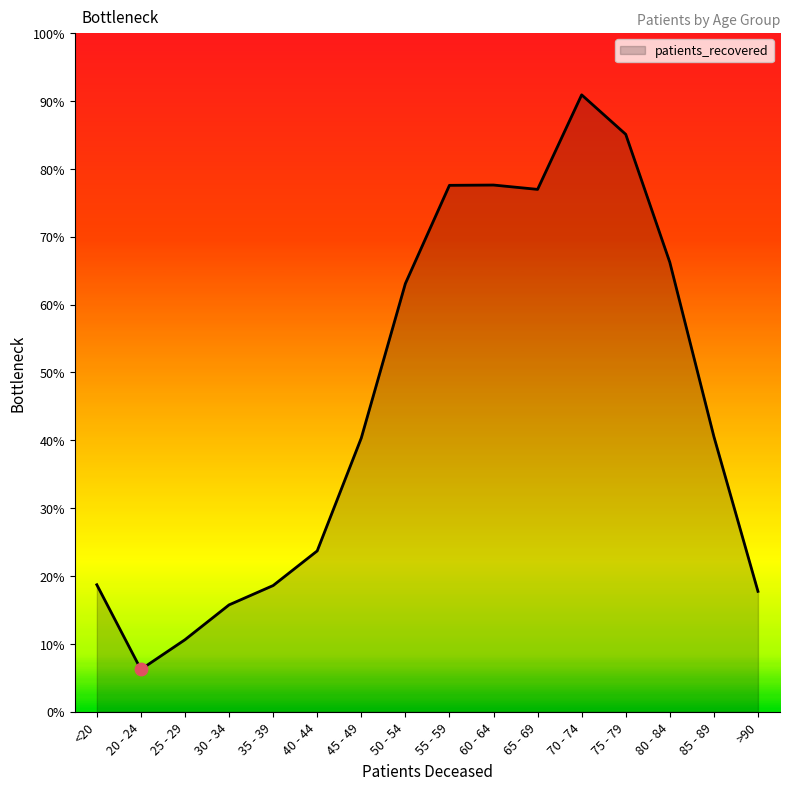

Which has a higher value, 55 - 59 or 40 - 44?

55 - 59